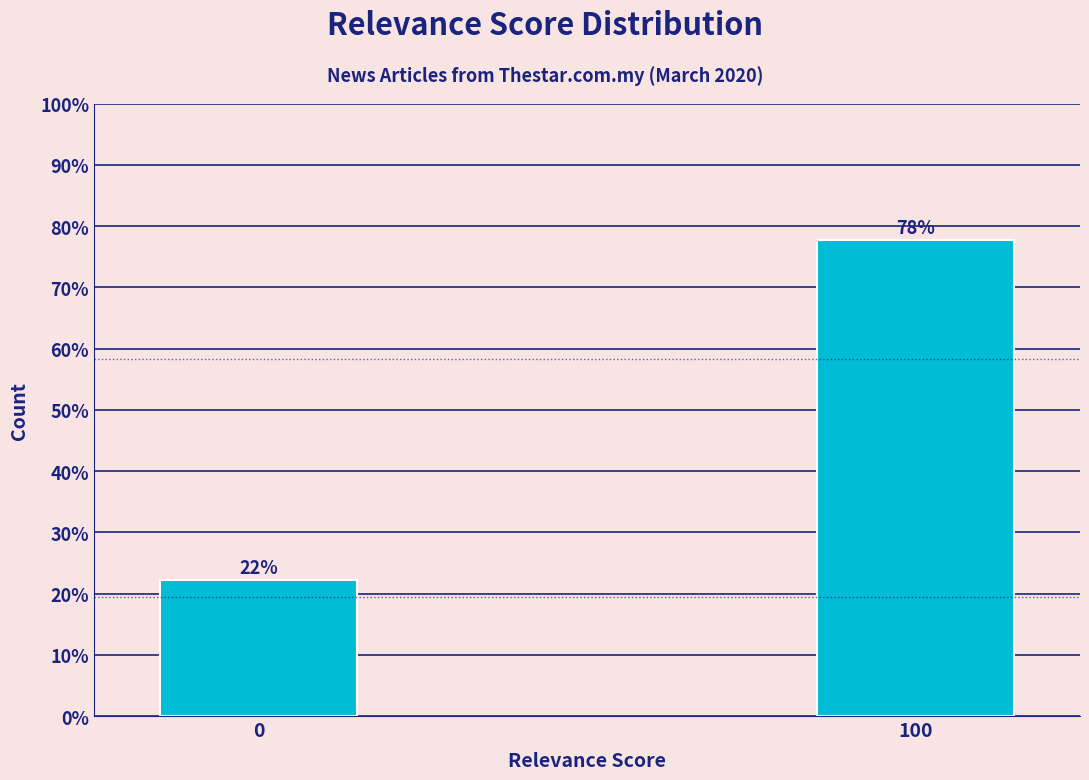

Approximately how many times larger is the value at 100 compared to 0?

3.5